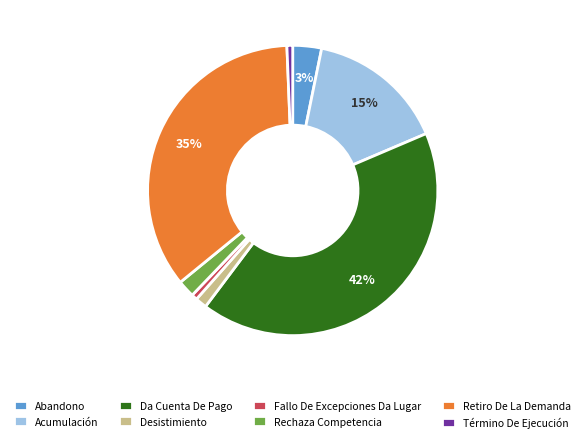

Is it true that Desistimiento is 11% of the pie?

False